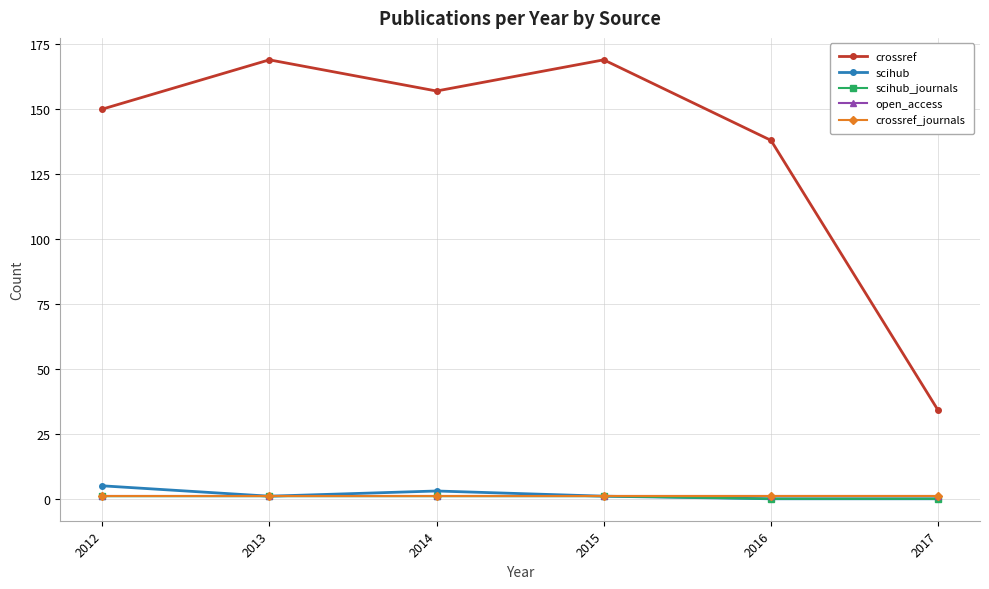

The open_access series shows 1 at 2016. True or false?

False